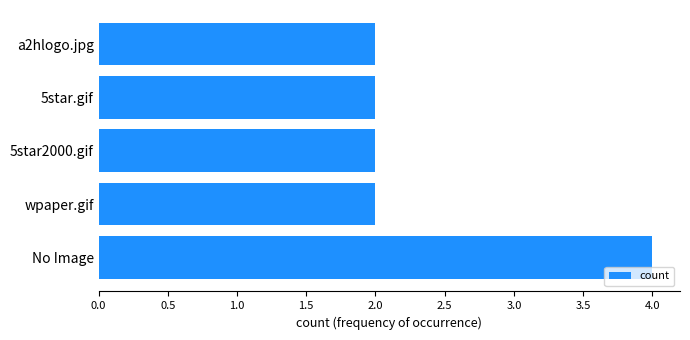

Approximately how many times larger is the value at 5star.gif compared to 5star2000.gif?

1.0